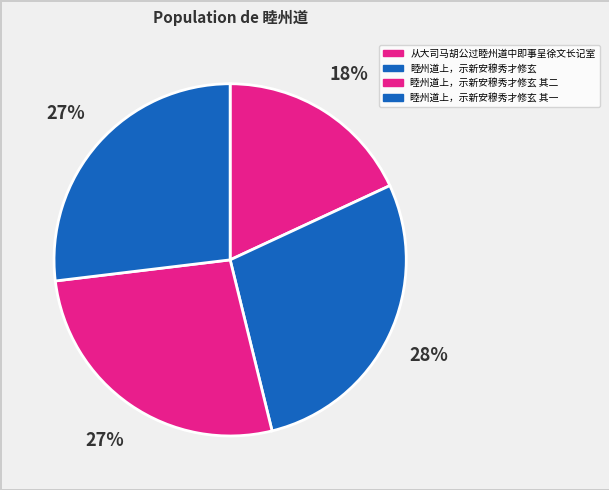

Count the number of slices in the pie.

4